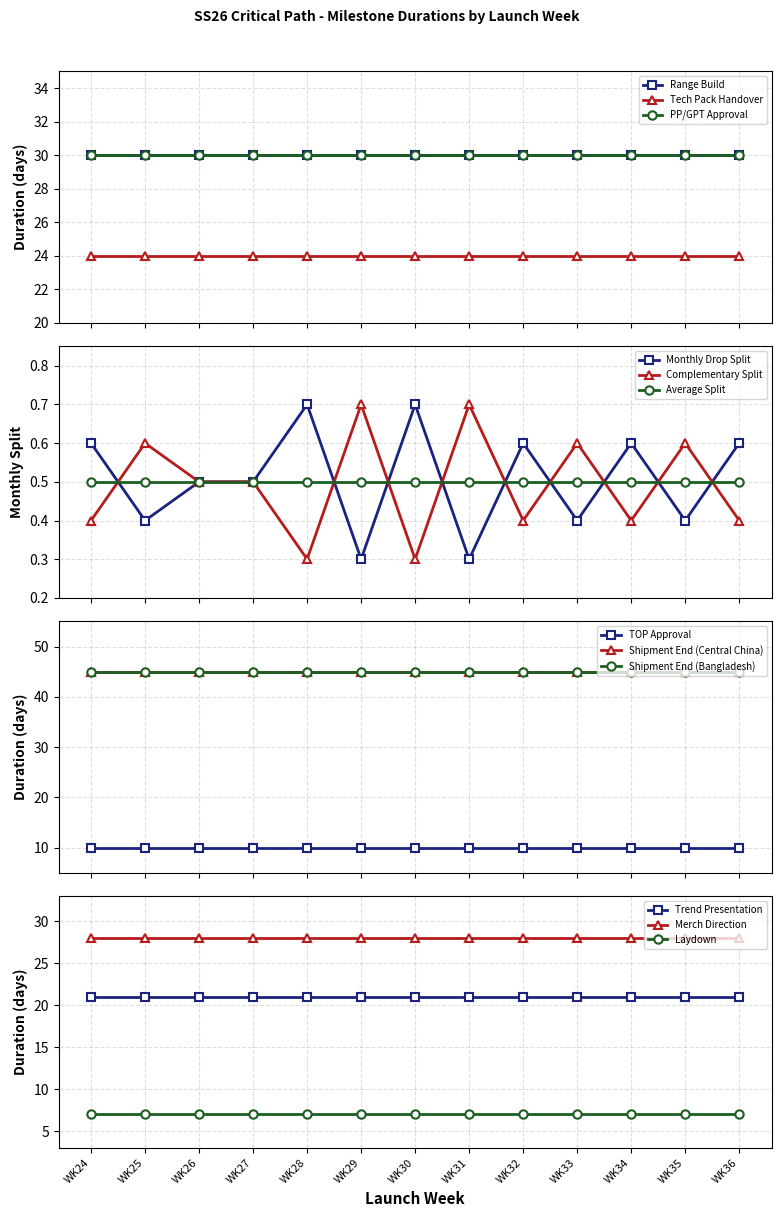

What is the value of the Monthly Drop Split point at the 13th from the left?

0.6